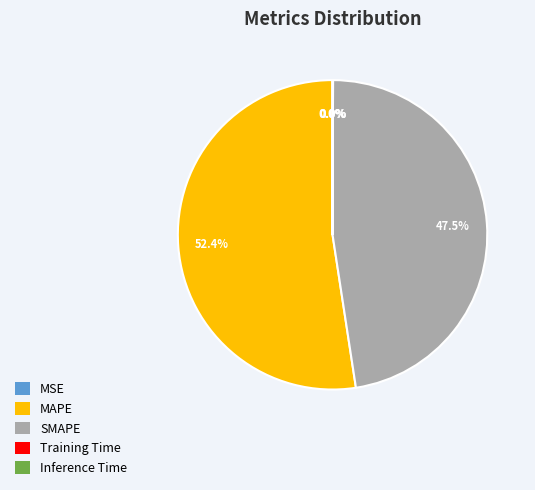

Which category has the biggest portion of the pie?

MAPE